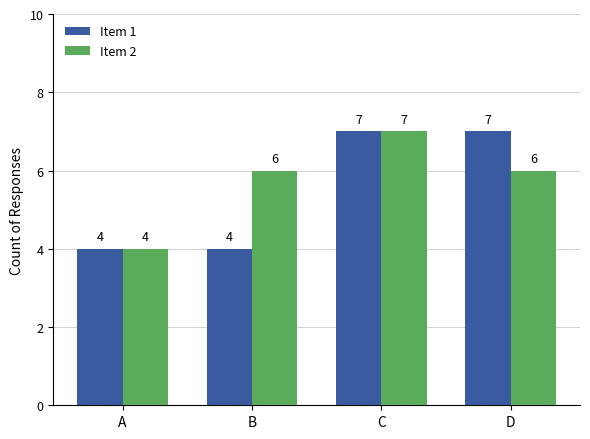

What is the greatest value displayed?

7